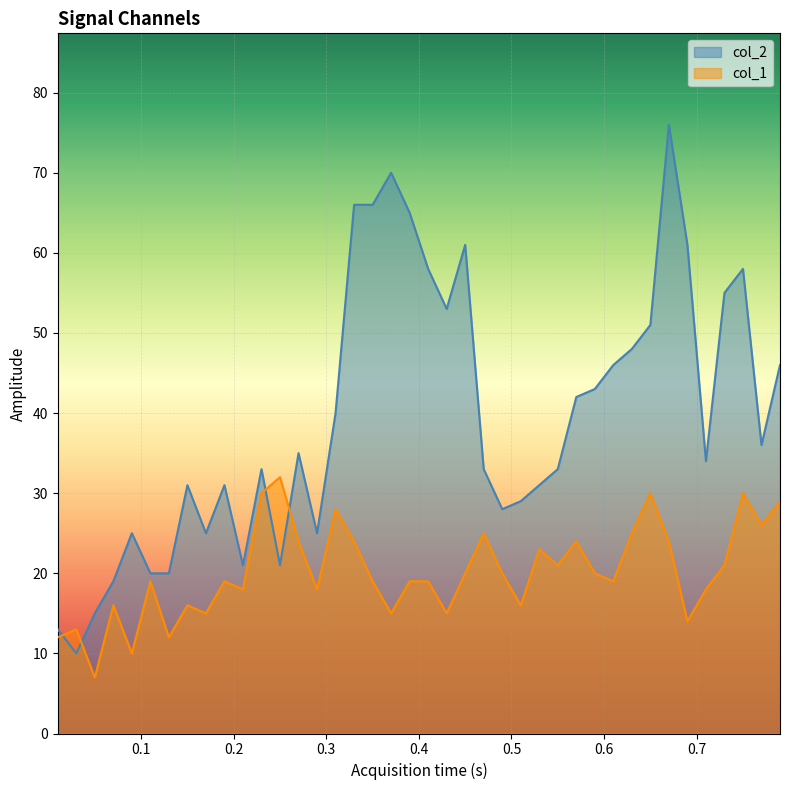

List the series in order of their overall mean, highest first.

col_2, col_1